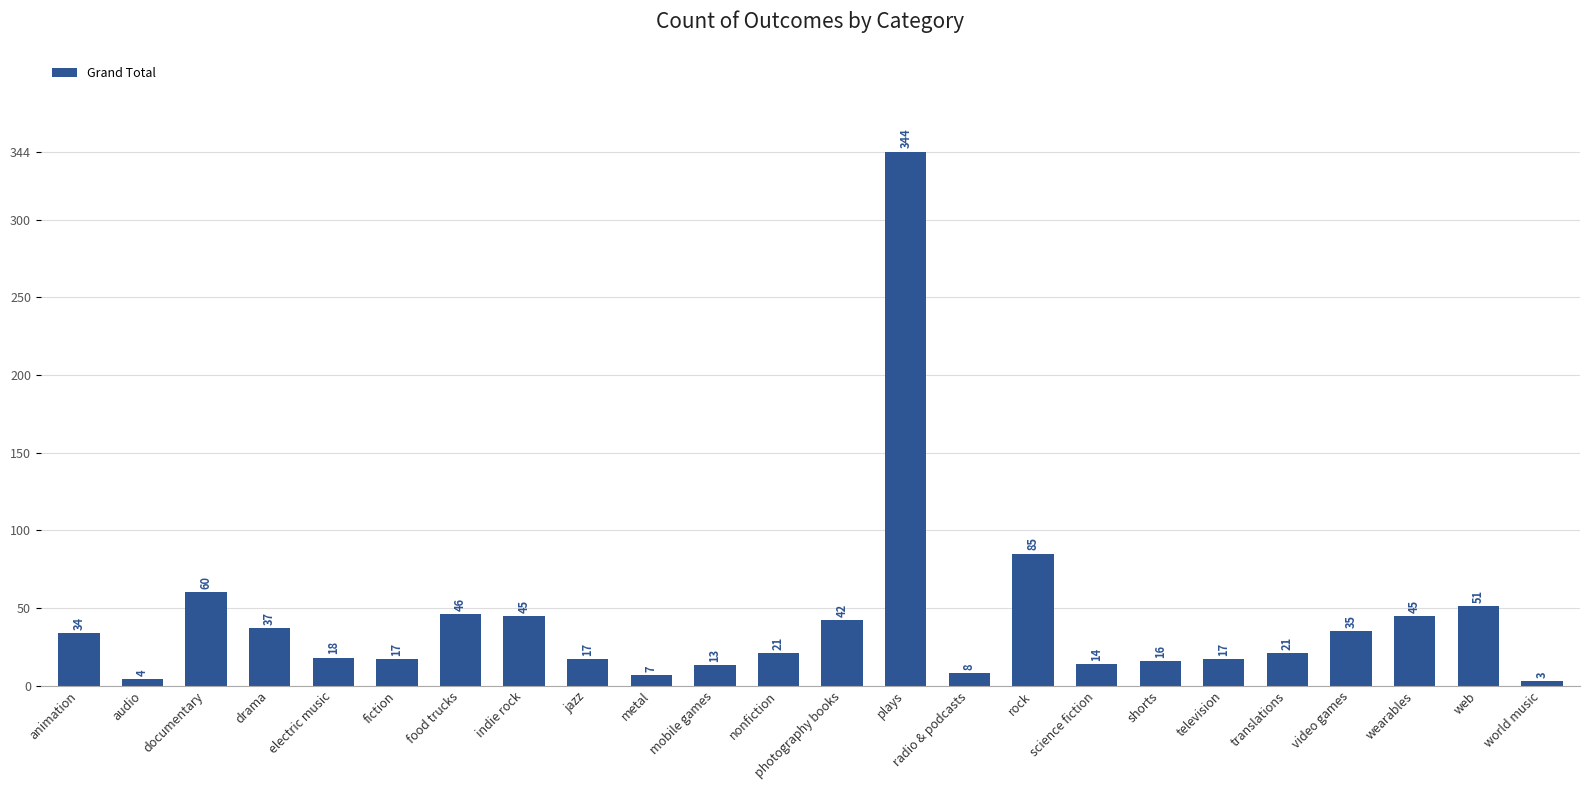

Which category has the lowest value across all series?

world music